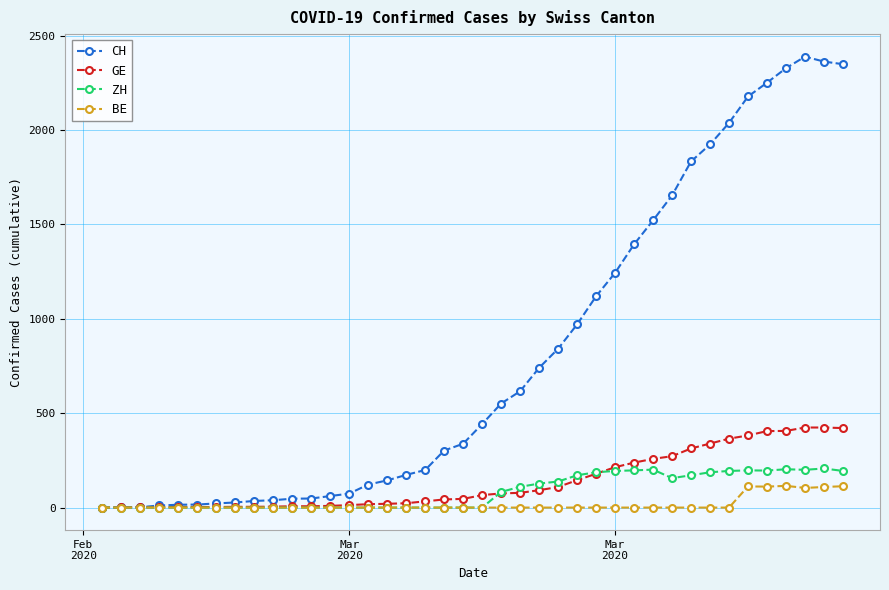

Which series has the largest total across all categories?

CH